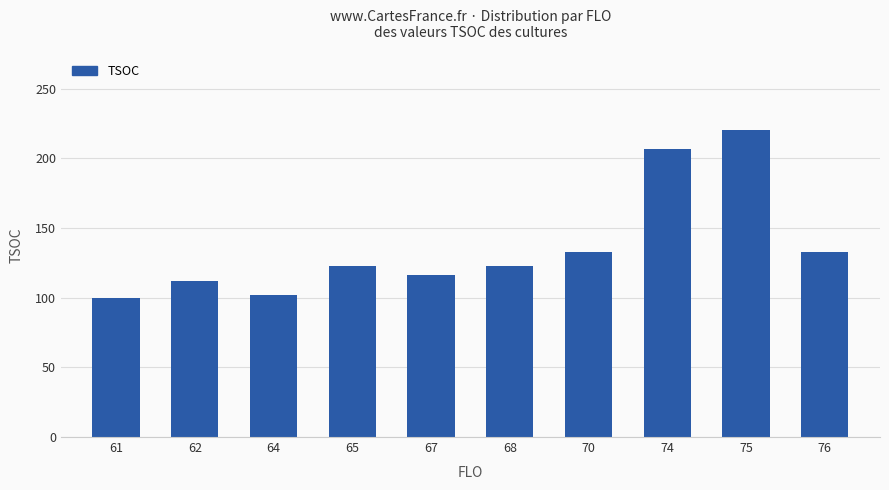

How many bars are there in total?

10